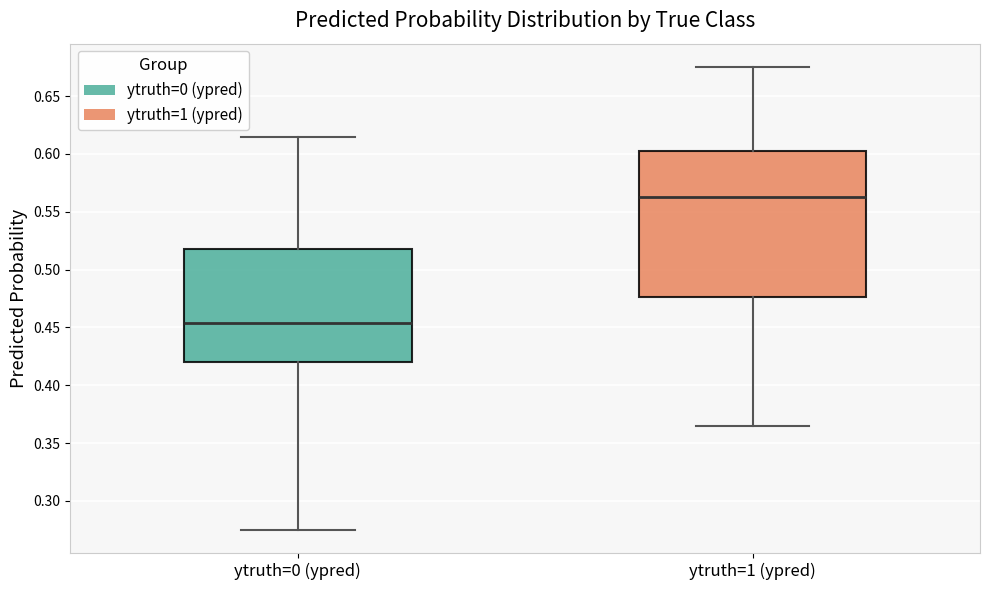

Where does the lower whisker of the box for ytruth=1 (ypred) end on the y-axis? The values are not printed on the chart, so give them approximately, as read against the axis.

0.365